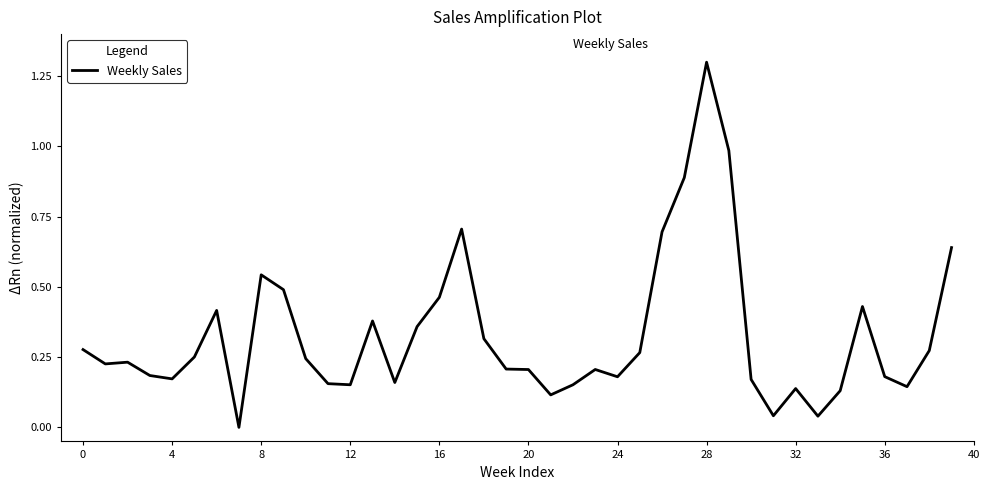

Does the chart display data point markers on the line(s)?

No